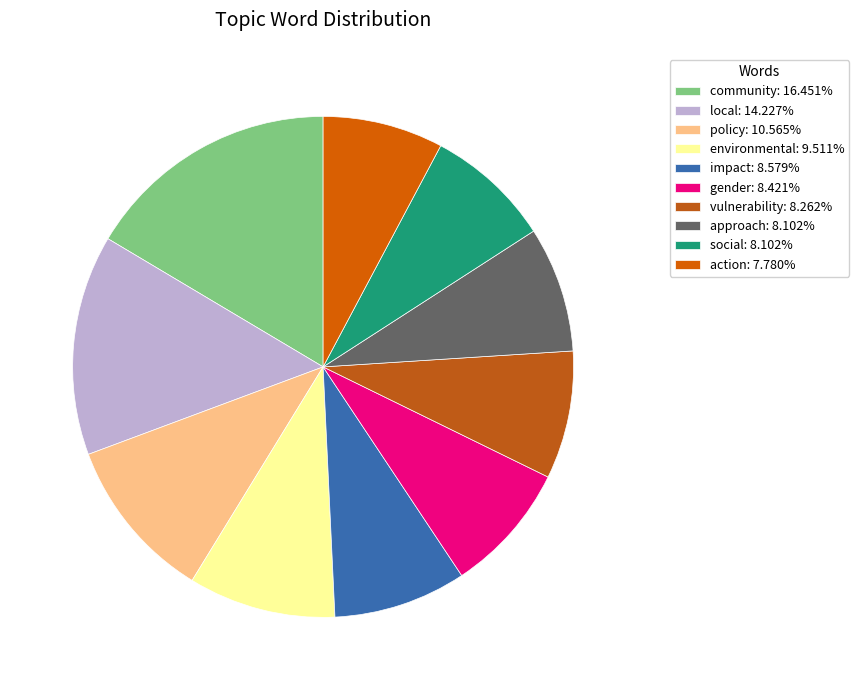

True or false: impact accounts for 9% of the total.

True